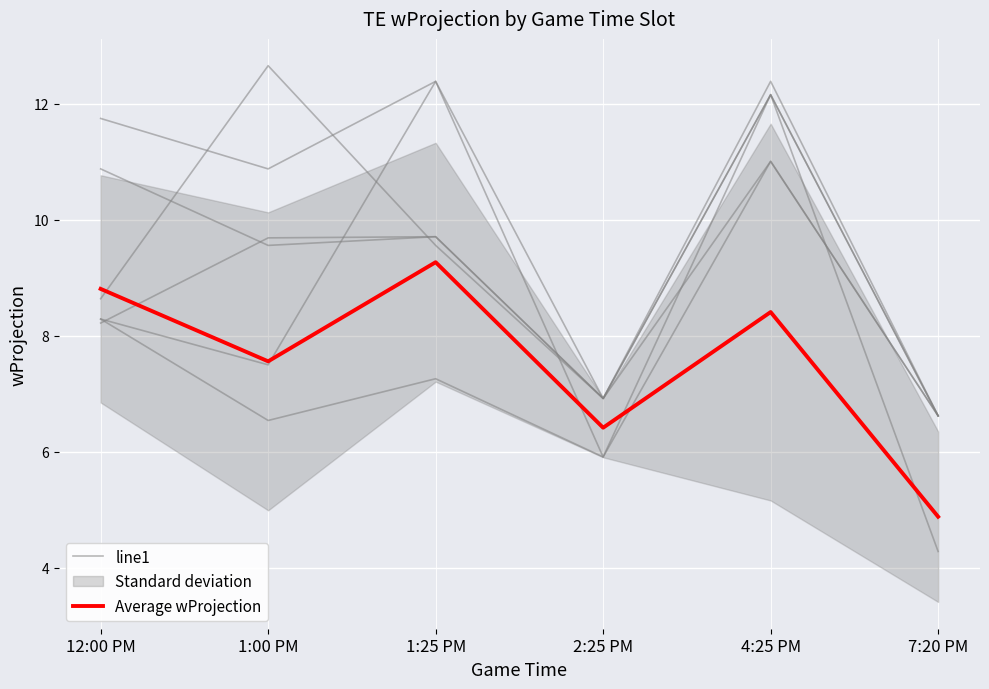

How many lines are shown in the chart?

2